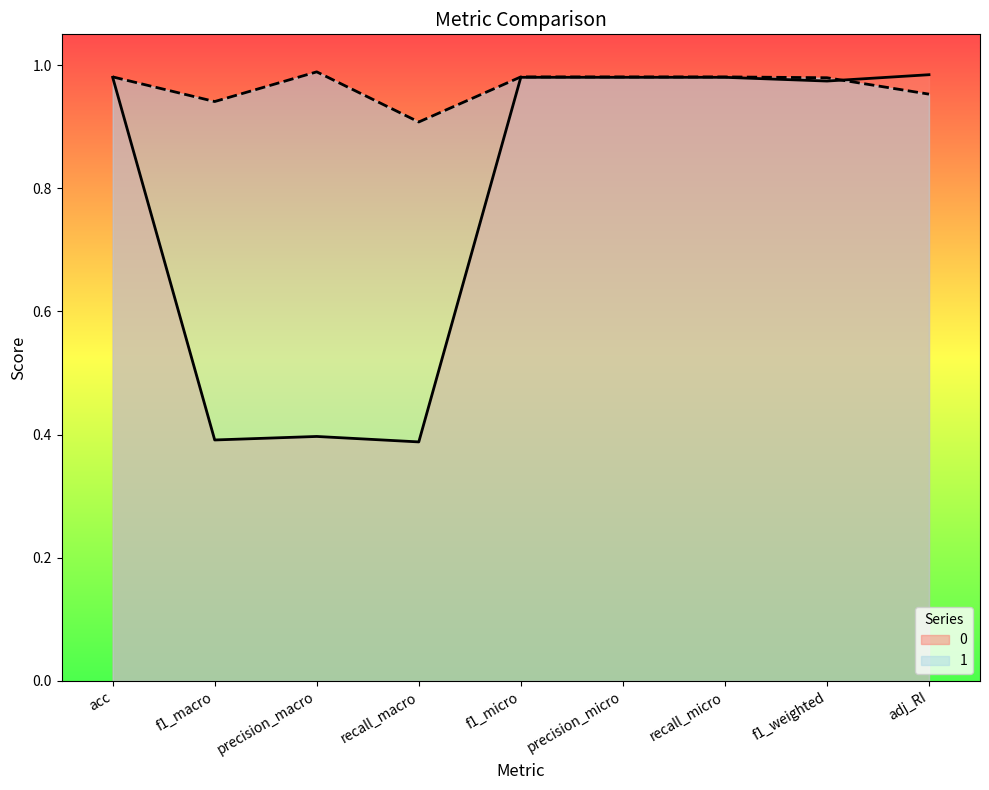

Where is the first local maximum for 0?

precision_macro